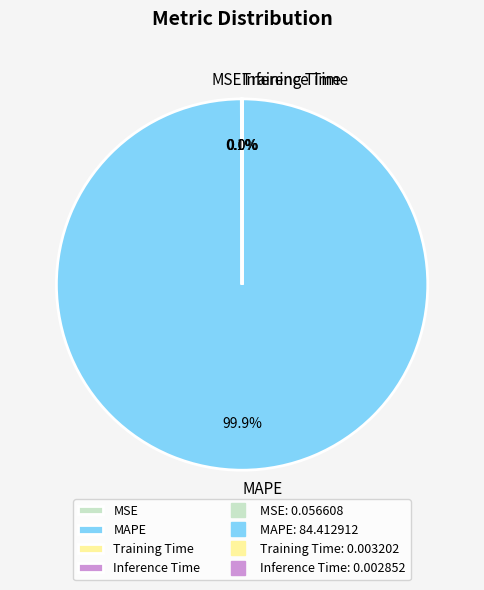

What percentage is NOT represented by MAPE?

0.1%